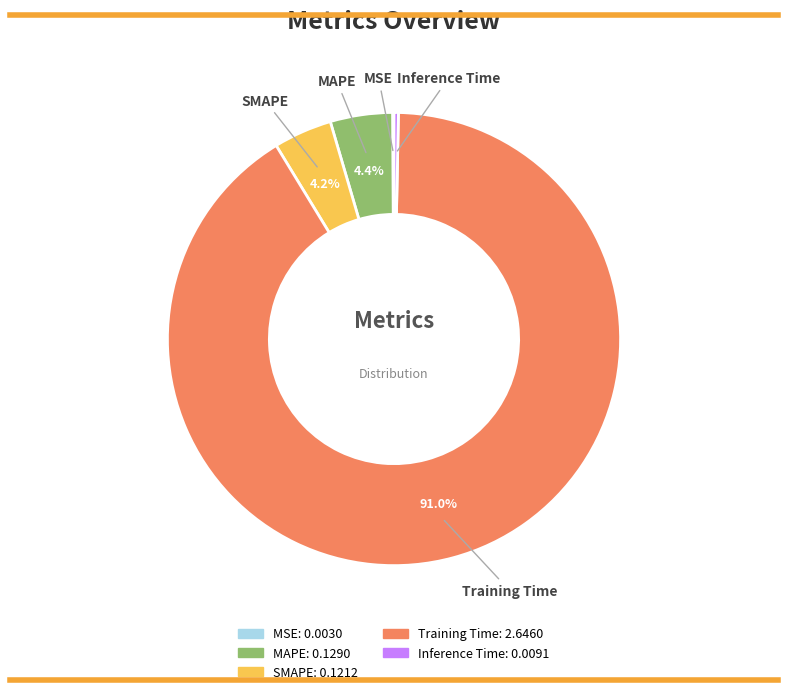

Is there a majority slice in this chart?

Yes